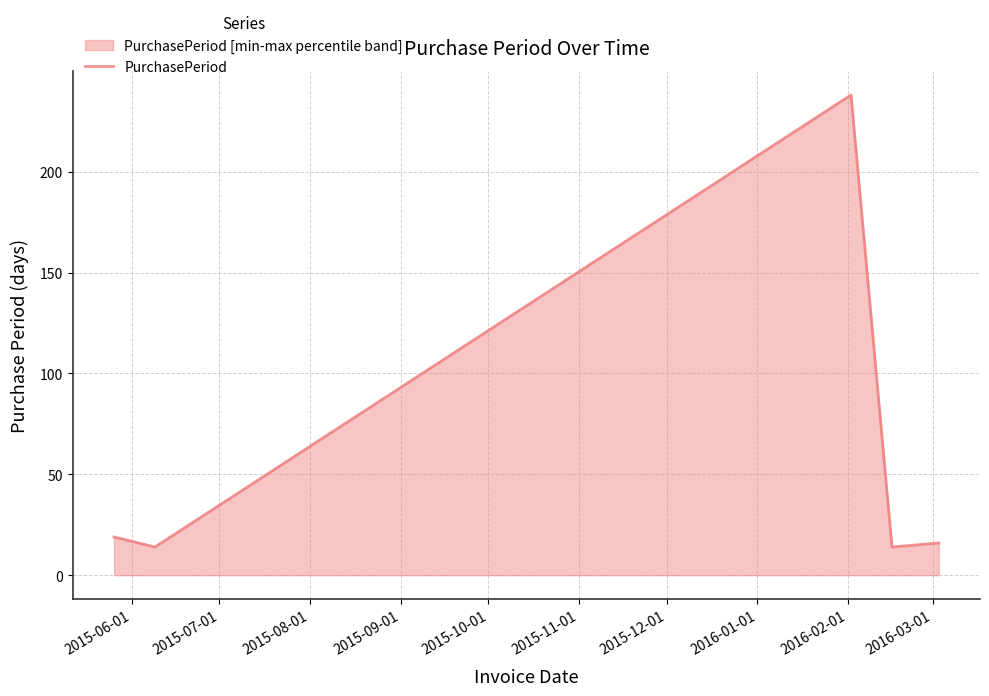

True or false: there are more than 0 points higher than both neighbors.

True